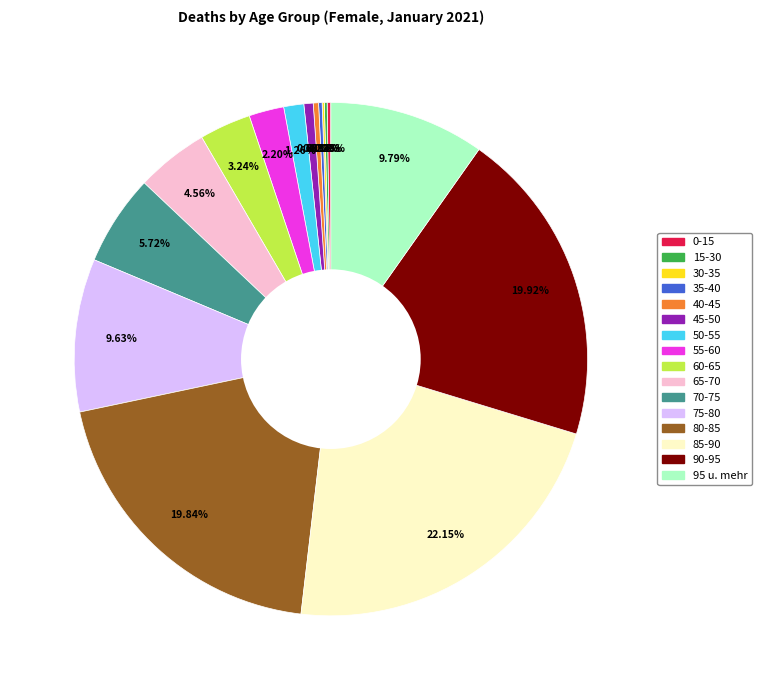

Do 90-95 and 85-90 together represent more than half of the pie?

No